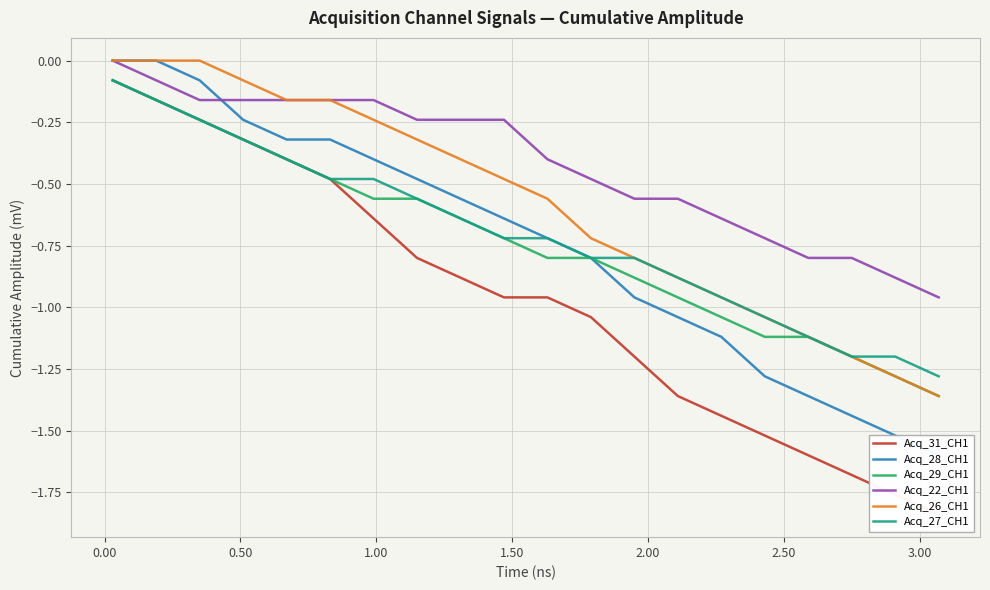

How many series are shown in this chart?

6